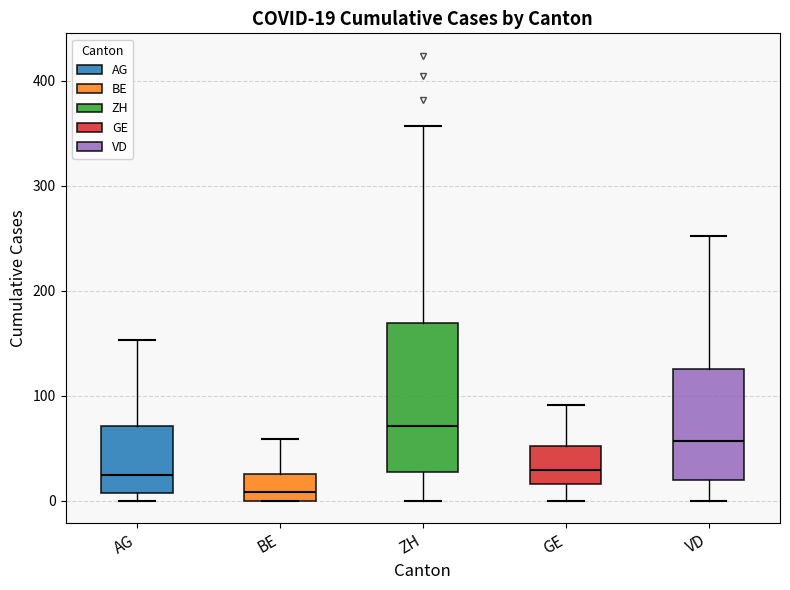

Which box's median line is the lowest?

BE